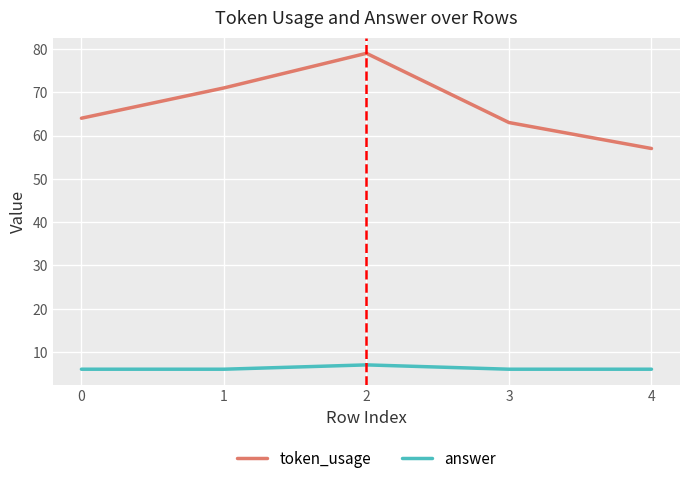

What is the spread (max minus min) of values at 0?

58